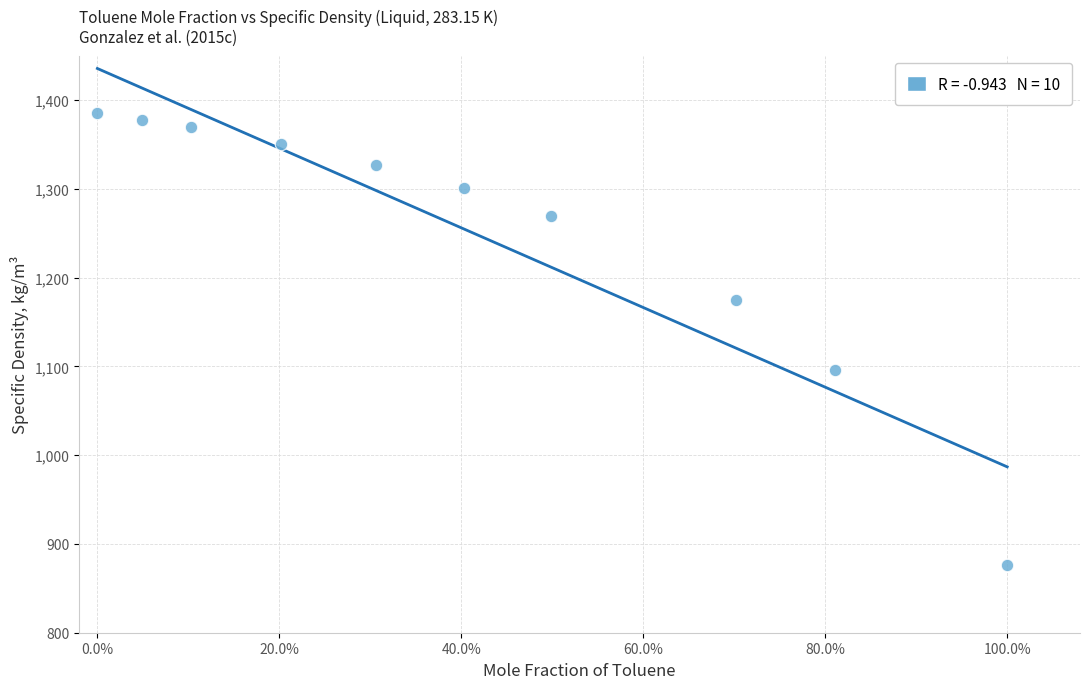

What Y value in the scatter plot is closest to 1131?

1095.9